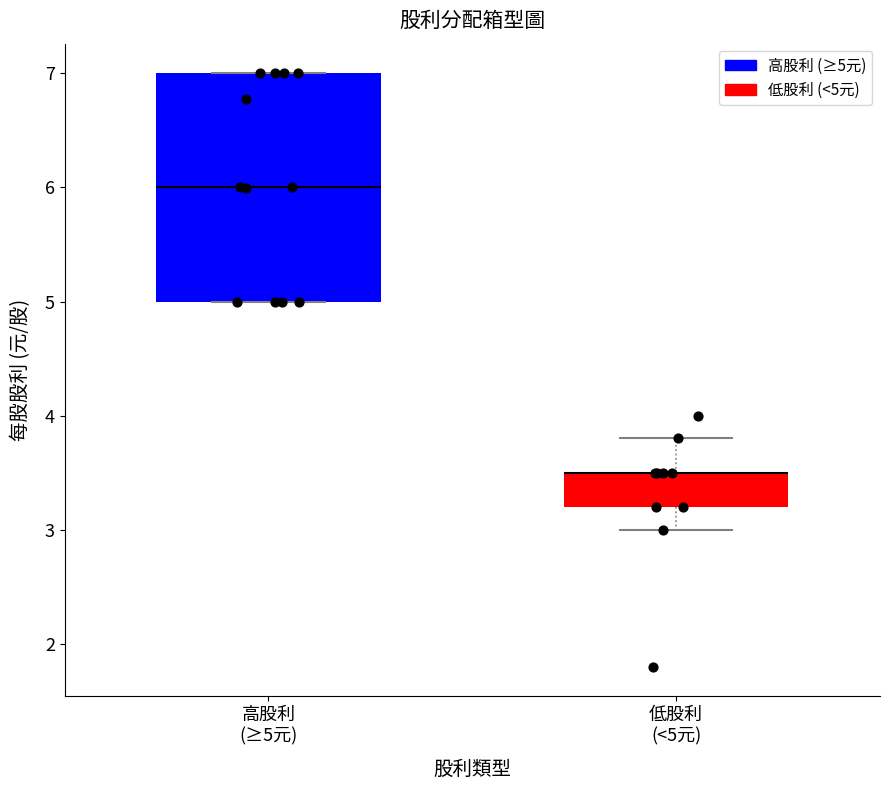

Where is the upper edge of the box for 低股利 (<5元) on the y-axis? The values are not printed on the chart, so give them approximately, as read against the axis.

3.5